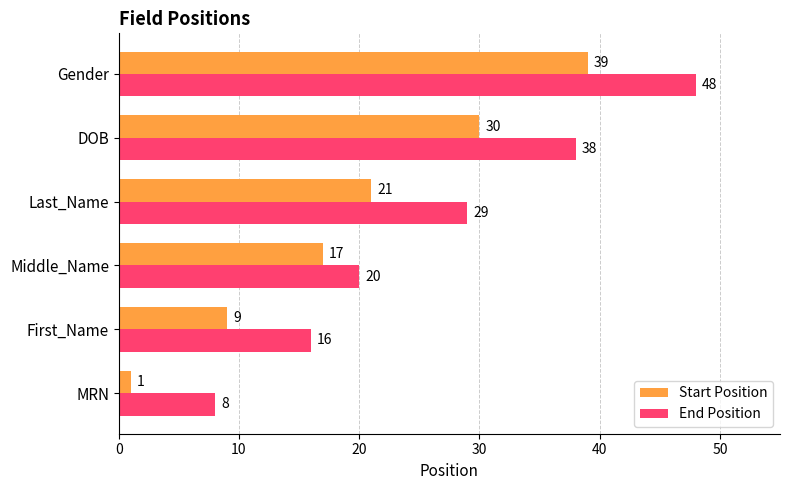

How many data points in End Position are less than 29?

3